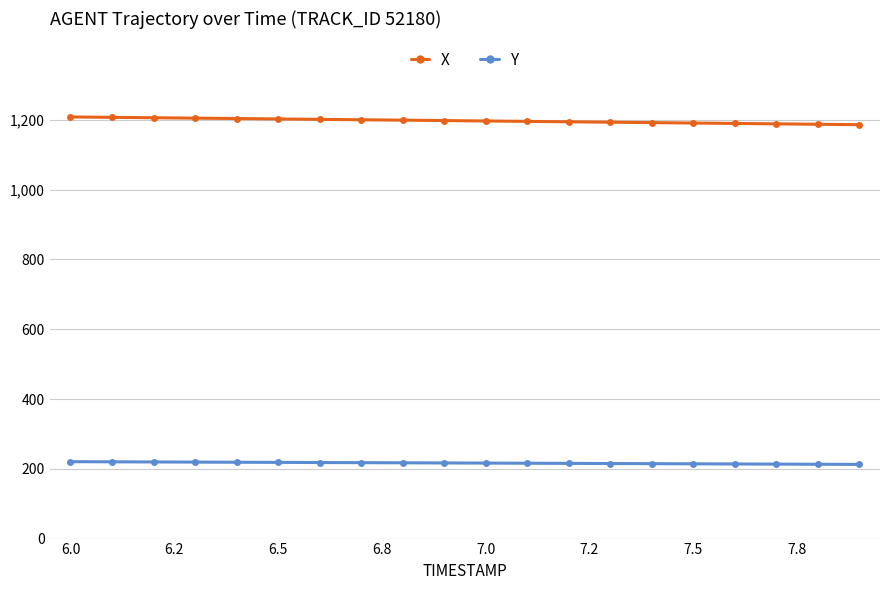

Does the chart display data point markers on the line(s)?

Yes